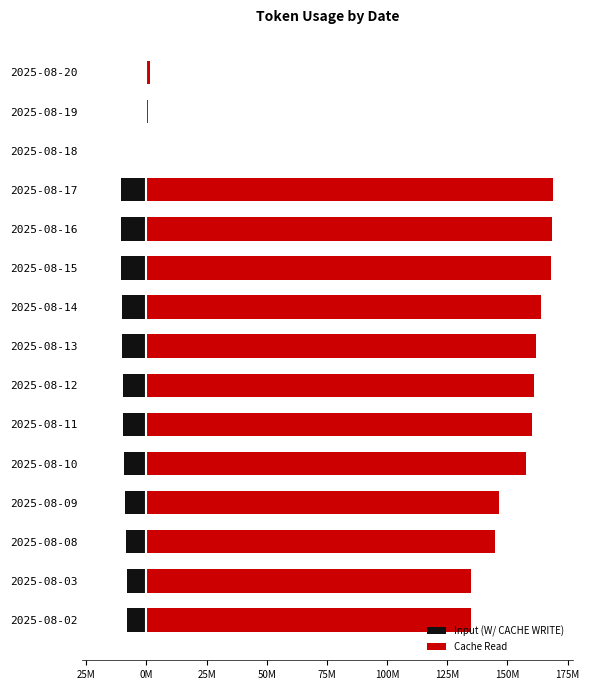

Between 2025-08-10 and 2025-08-11, which series saw the biggest shift?

Cache Read